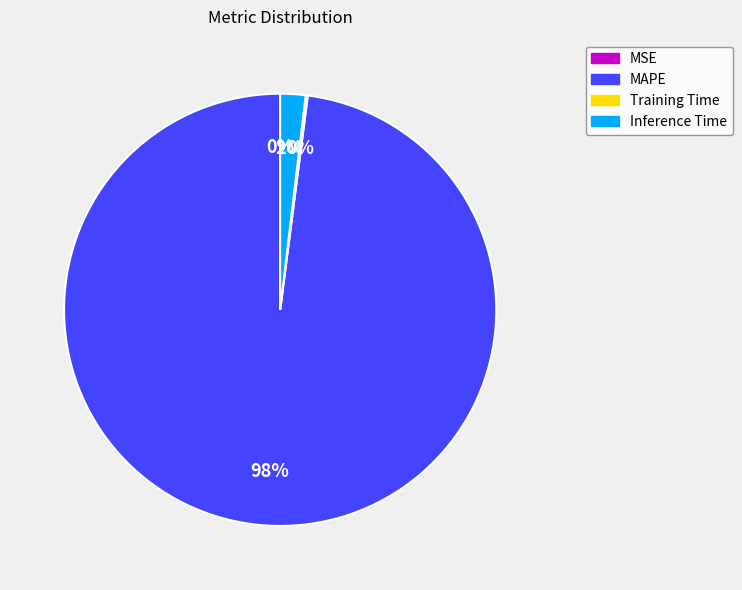

What is the majority slice?

MAPE